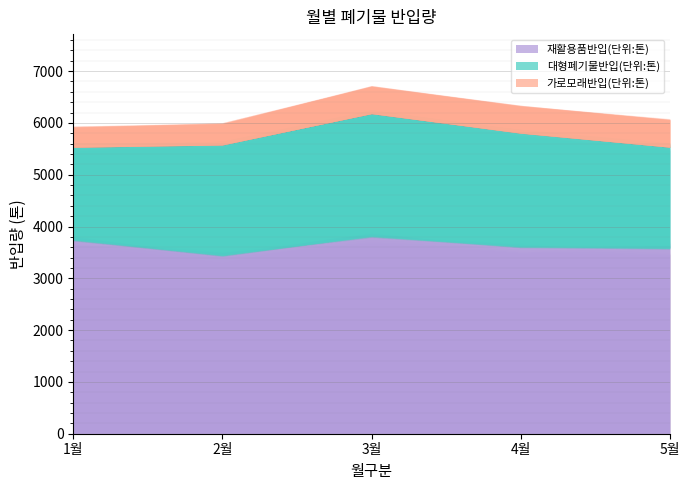

How many lines are shown in the chart?

3